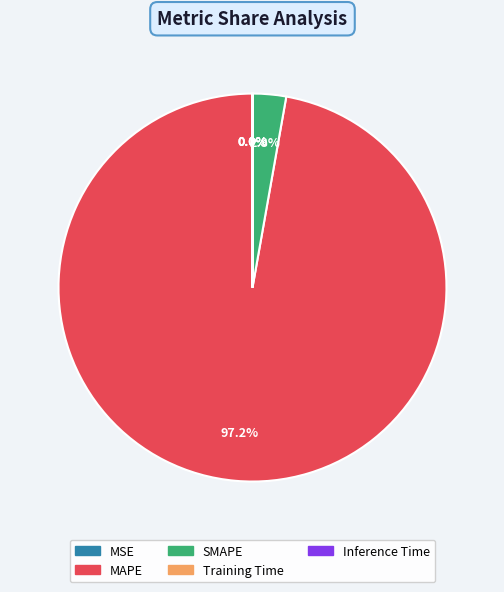

Is there any slice that represents more than half of the pie?

Yes